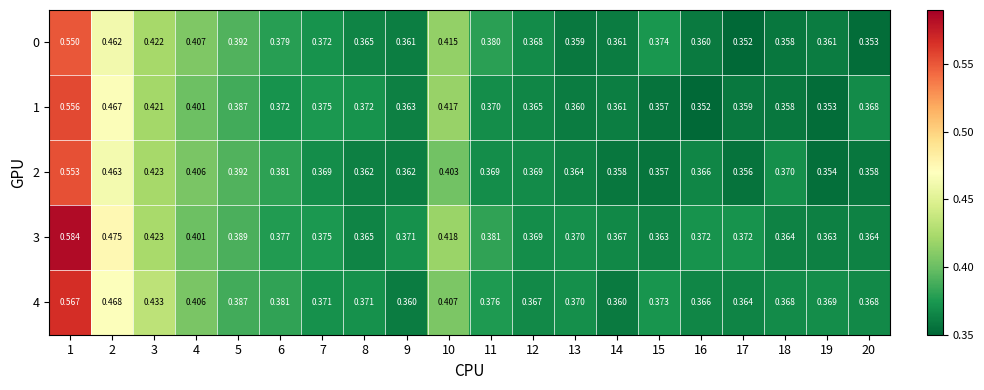

Is the value of 0 at 3 greater than the value of 4 at 2?

No